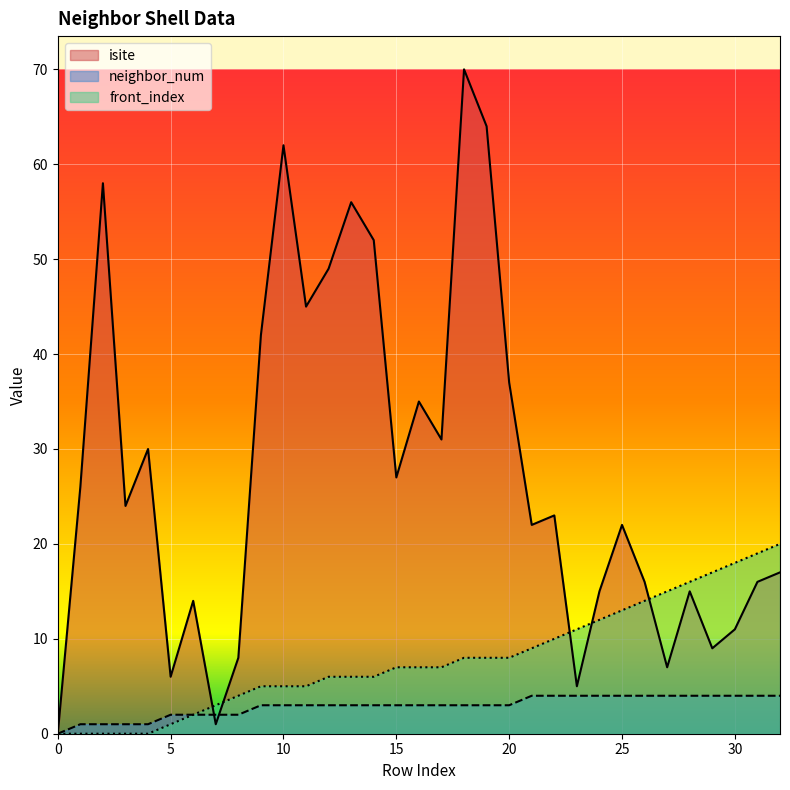

True or false: neighbor_num has a value of -2 at 0.

False